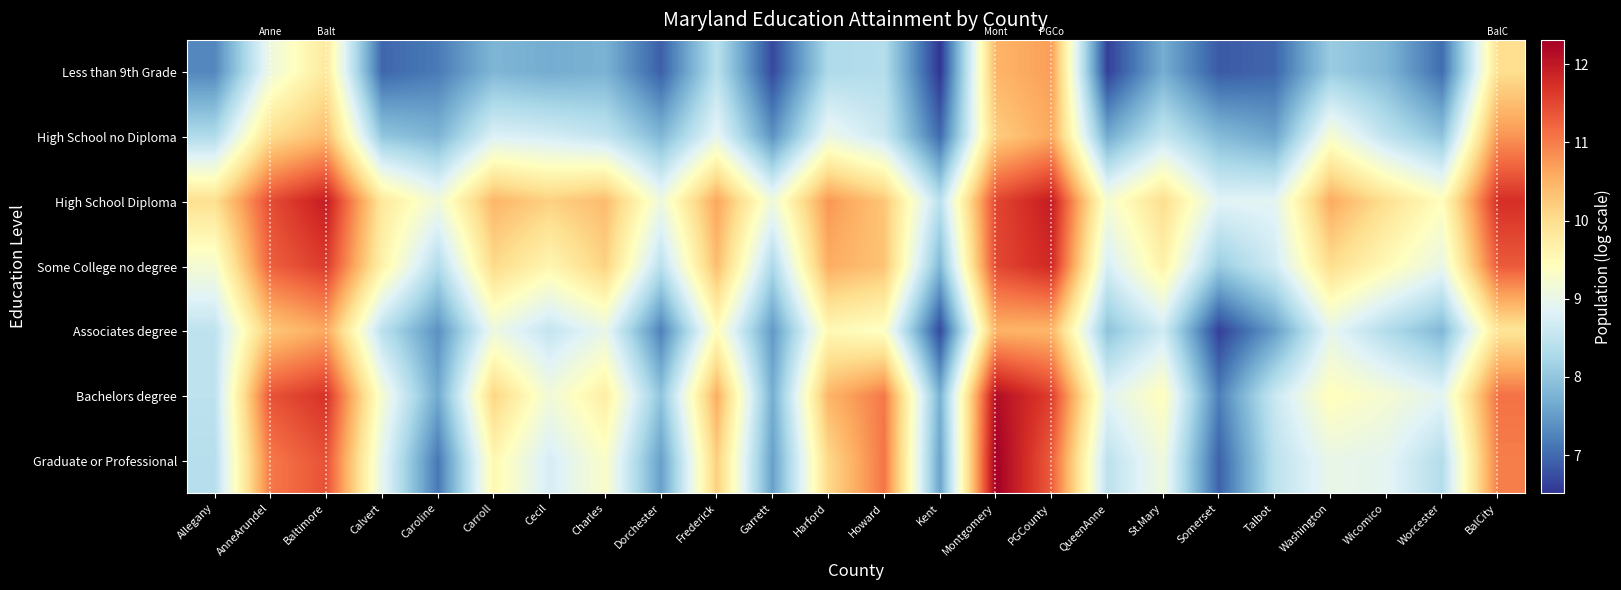

What is the maximum value shown in the chart?

12.3